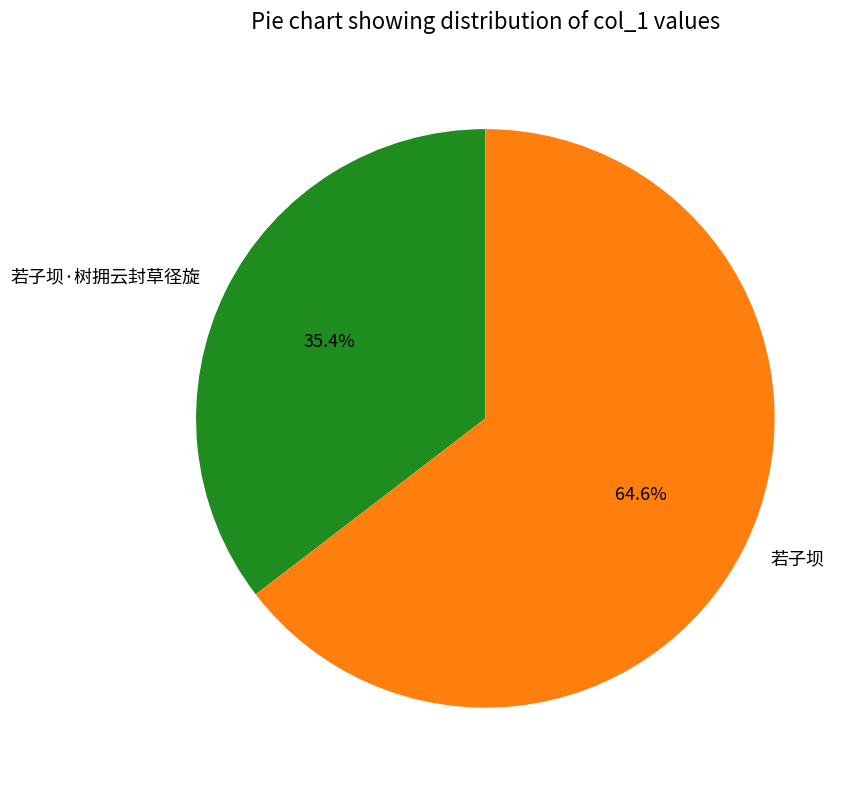

Count the number of slices in the pie.

2